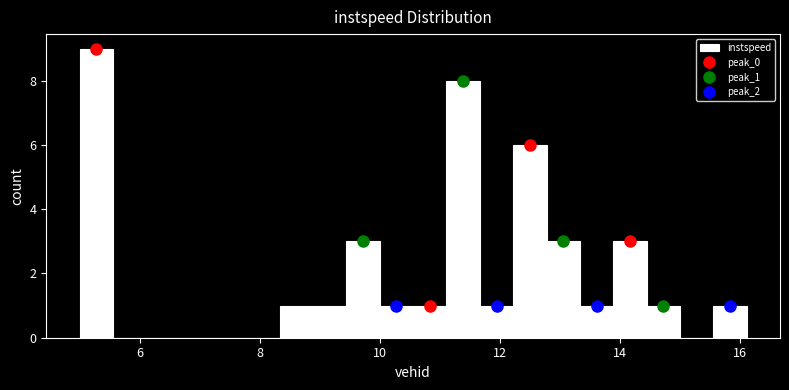

Around what value on the x-axis is the tallest bar? Give the approximate position of its centre, as read against the axis.

5.2